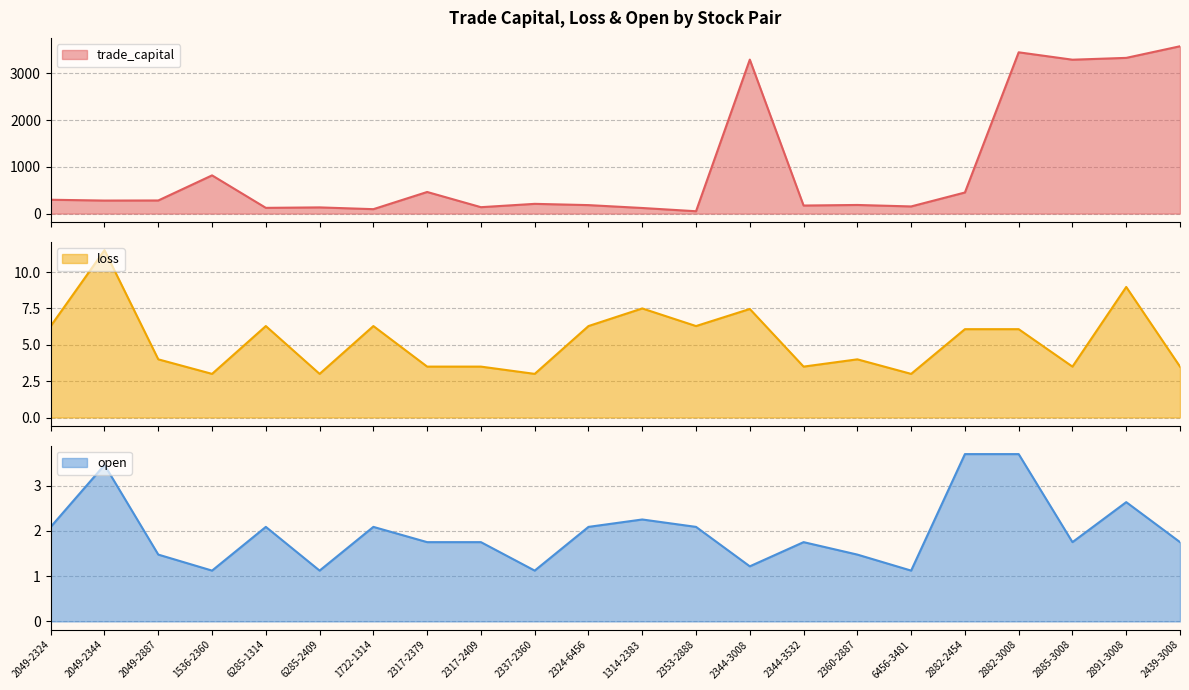

Is it true that open equals 0.4 at 2885-3008?

False